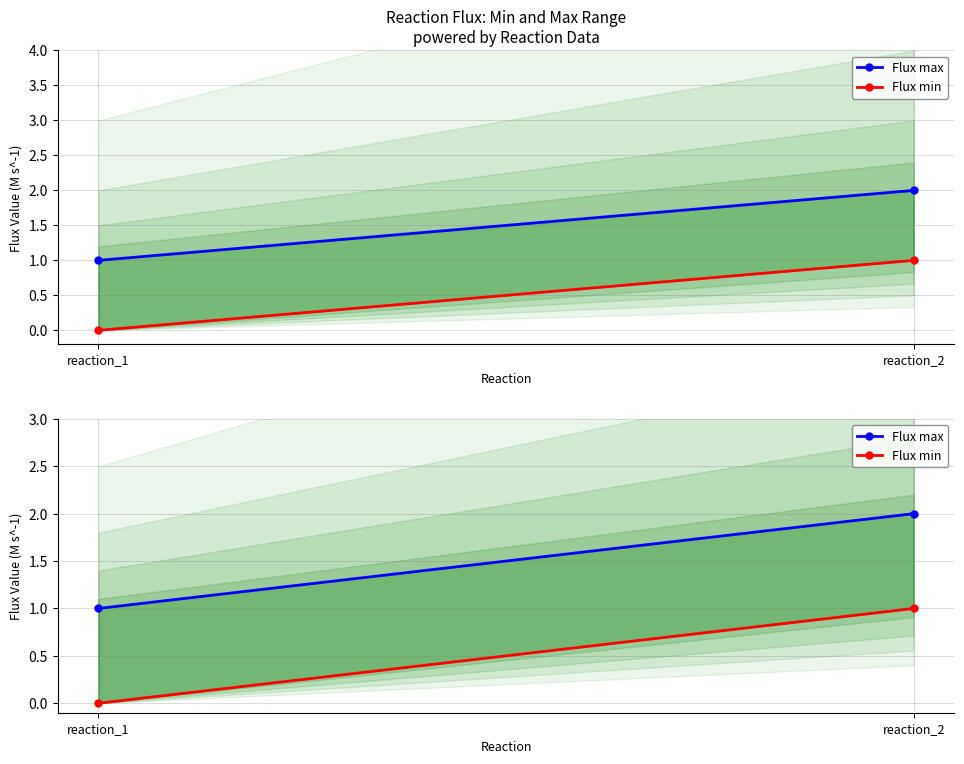

Reading left to right, list all the values displayed in this chart.

Flux max: 1	2
Flux min: 0	1